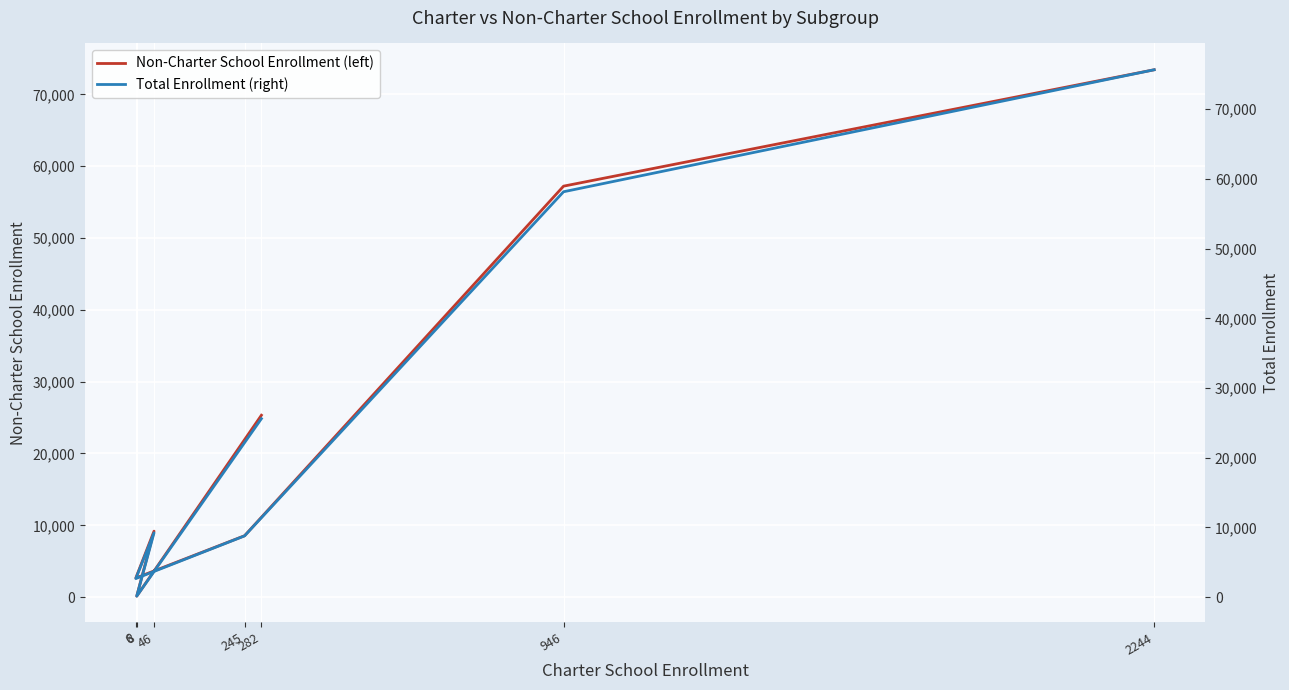

What is the sum of all Non-Charter School Enrollment (left) values?

176493